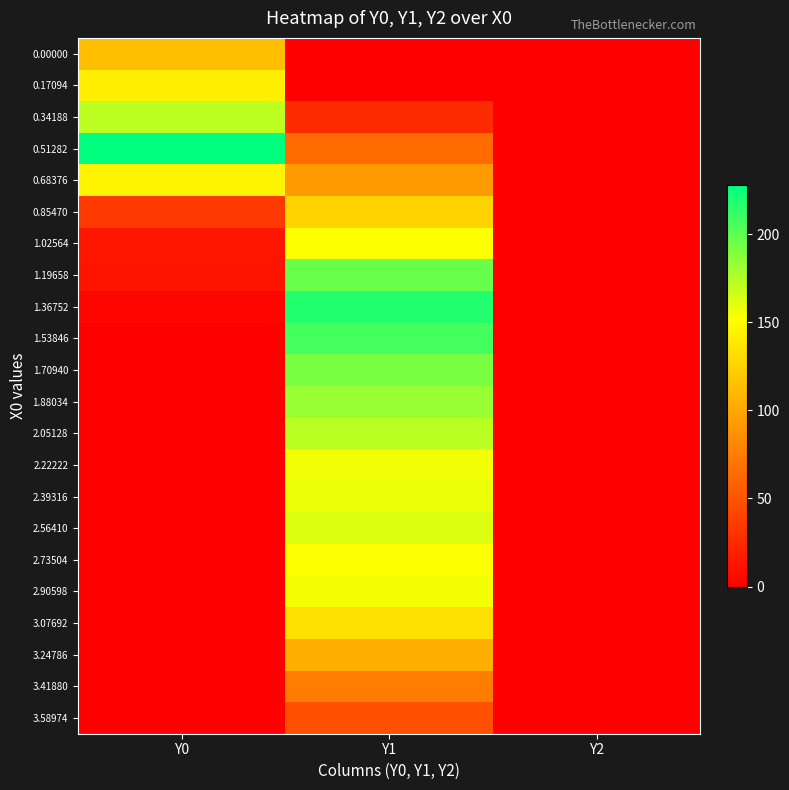

Reading left to right, list all the values displayed in this chart.

0.00000: Y0=113.3	Y1=0.0	Y2=0.0
0.17094: Y0=142.1	Y1=0.0	Y2=0.0
0.34188: Y0=171.8	Y1=26.0	Y2=0.0
0.51282: Y0=228.0	Y1=64.4	Y2=0.0
0.68376: Y0=145.3	Y1=91.8	Y2=0.0
0.85470: Y0=35.1	Y1=125.6	Y2=0.0
1.02564: Y0=13.5	Y1=152.2	Y2=0.0
1.19658: Y0=12.6	Y1=197.1	Y2=0.0
1.36752: Y0=3.6	Y1=217.7	Y2=0.0
1.53846: Y0=0.0	Y1=207.4	Y2=0.0
1.70940: Y0=0.0	Y1=191.7	Y2=0.0
1.88034: Y0=0.0	Y1=182.6	Y2=0.0
2.05128: Y0=0.0	Y1=172.4	Y2=0.0
2.22222: Y0=0.0	Y1=155.8	Y2=0.0
2.39316: Y0=0.0	Y1=157.7	Y2=0.0
2.56410: Y0=0.0	Y1=161.8	Y2=0.0
2.73504: Y0=0.0	Y1=152.1	Y2=0.0
2.90598: Y0=0.0	Y1=154.8	Y2=0.0
3.07692: Y0=0.0	Y1=133.6	Y2=0.0
3.24786: Y0=0.0	Y1=104.5	Y2=0.0
3.41880: Y0=0.0	Y1=75.0	Y2=0.0
3.58974: Y0=0.0	Y1=47.6	Y2=0.0